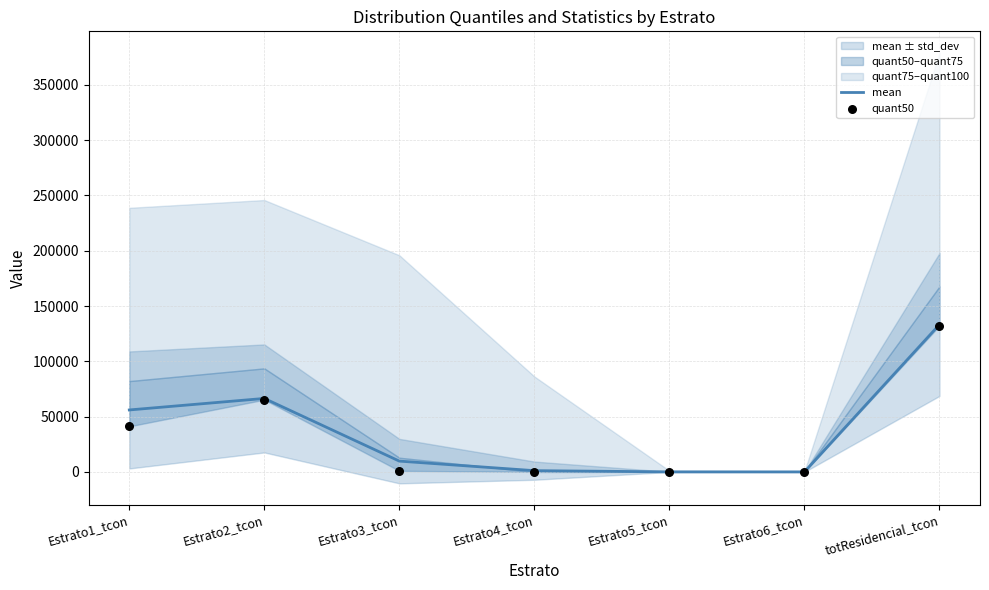

Which series has the largest total across all categories?

mean